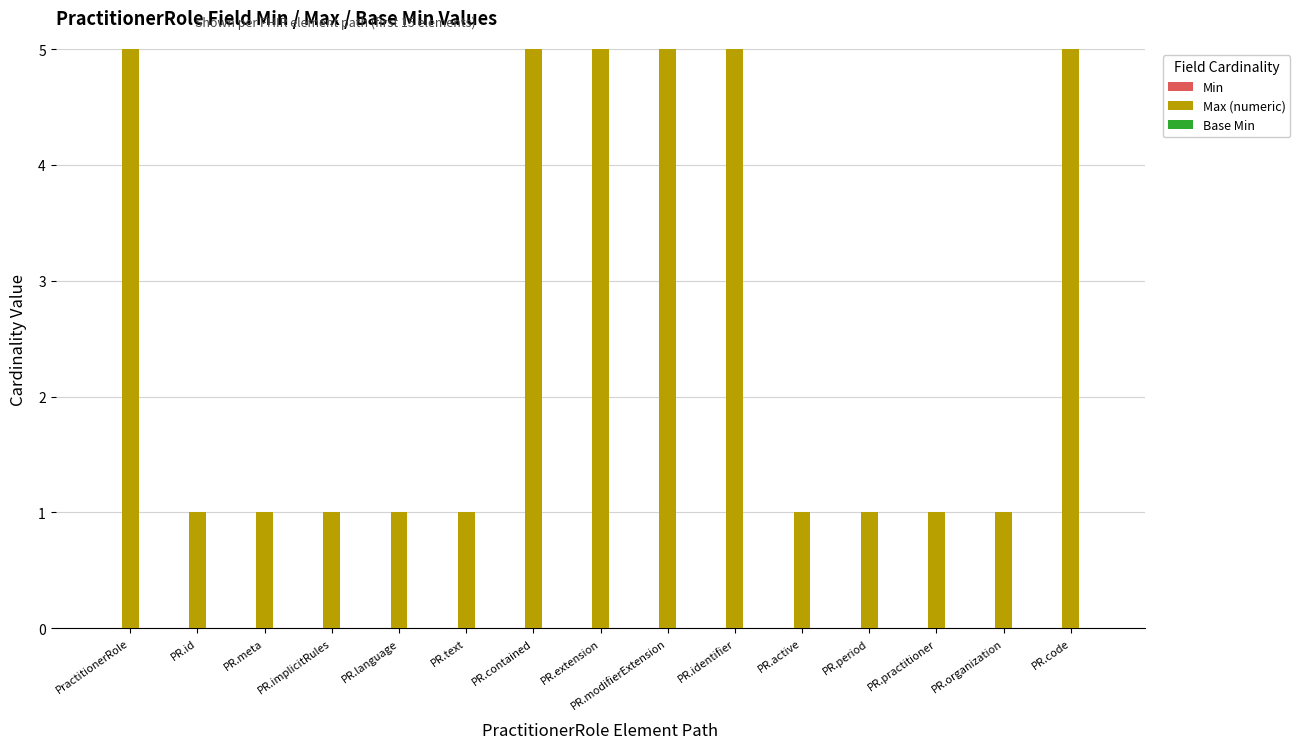

Reading left to right, what are all the values shown in this chart?

Min: 0	0	0	0	0	0	0	0	0	0	0	0	0	0	0
Max (numeric): 999	1	1	1	1	1	999	999	999	999	1	1	1	1	999
Base Min: 0	0	0	0	0	0	0	0	0	0	0	0	0	0	0